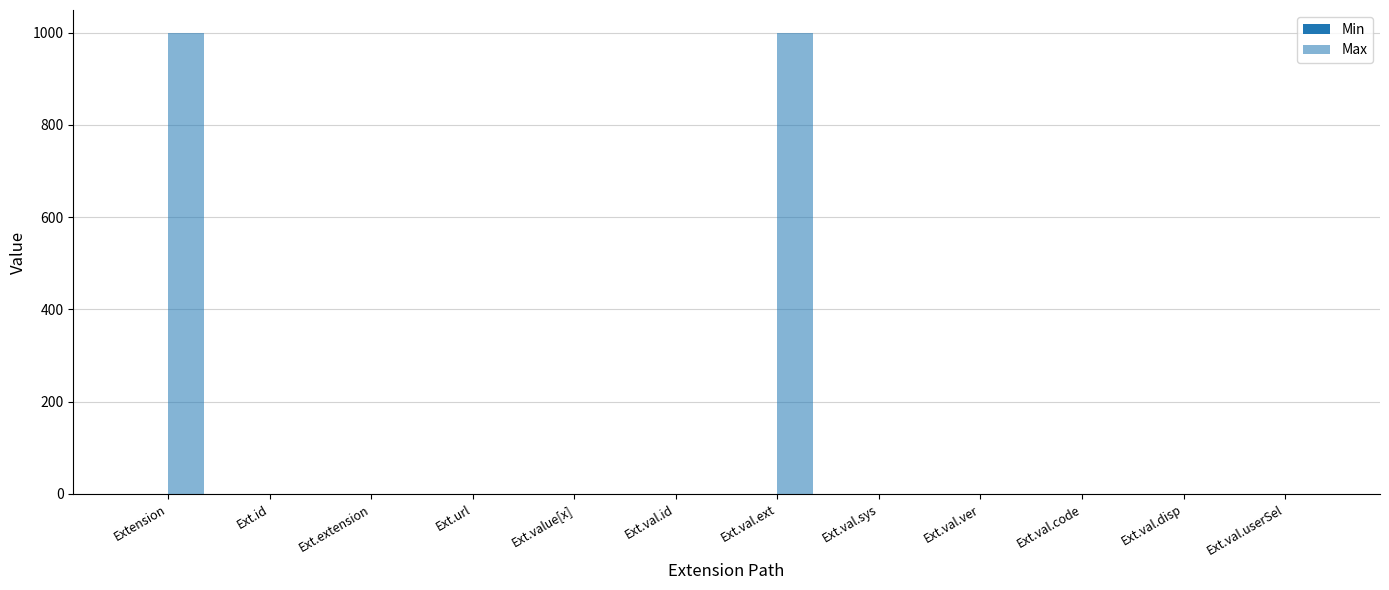

Which series has the largest total across all categories?

Max